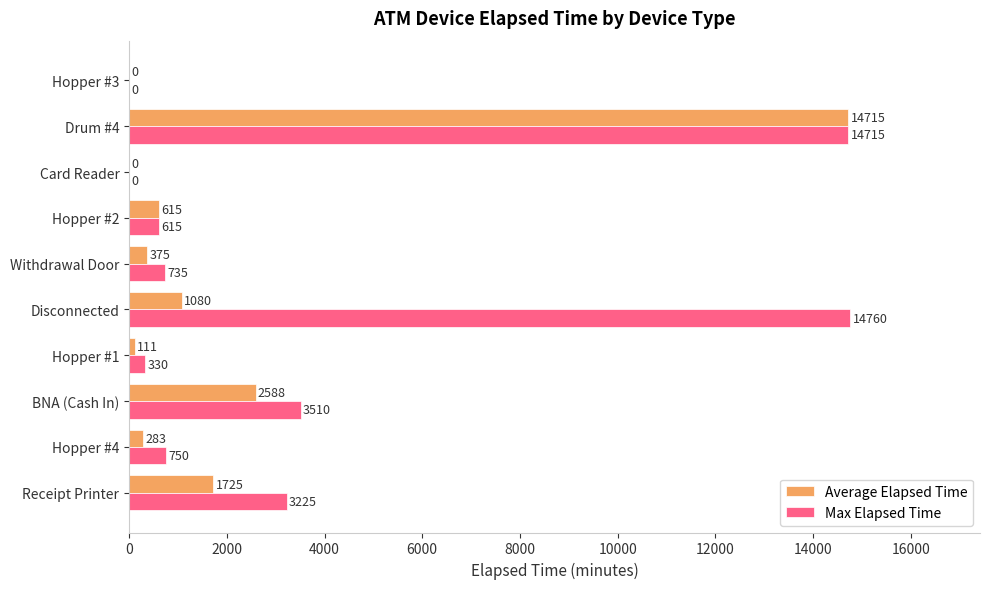

What is the sum of all Average Elapsed Time values?

21492